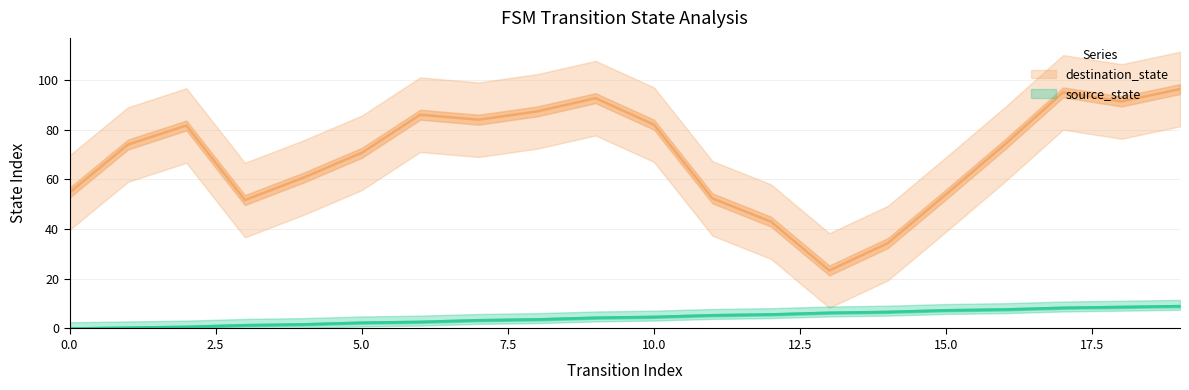

Does the chart display data point markers on the line(s)?

No